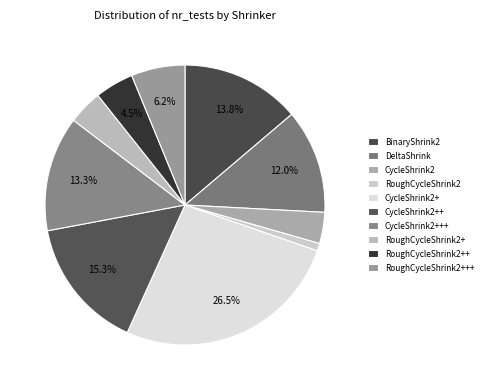

Is there a majority slice in this chart?

No